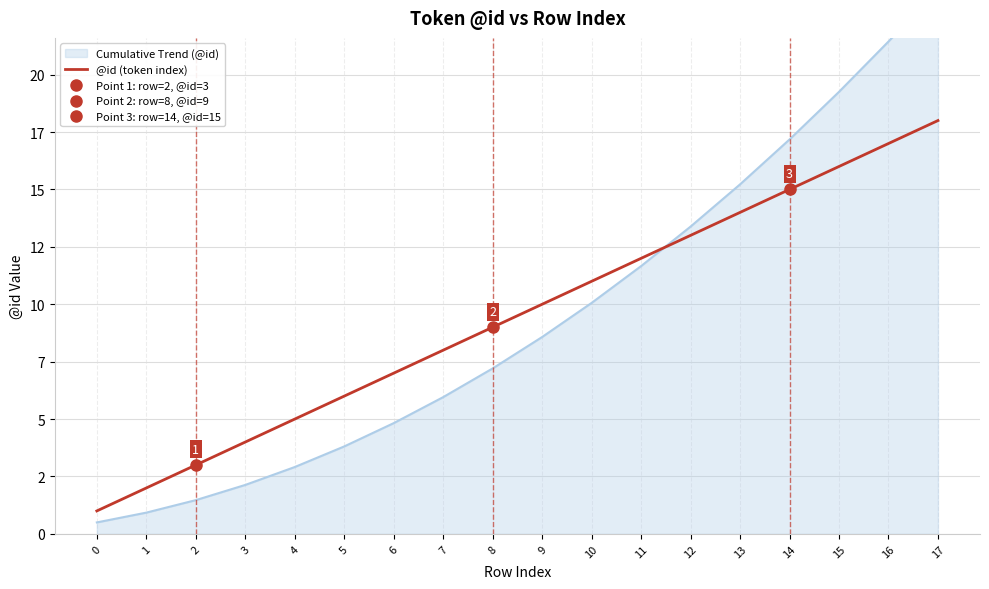

List the labels in order of value, smallest first.

0, 1, 2, 3, 4, 5, 6, 7, 8, 9, 10, 11, 12, 13, 14, 15, 16, 17